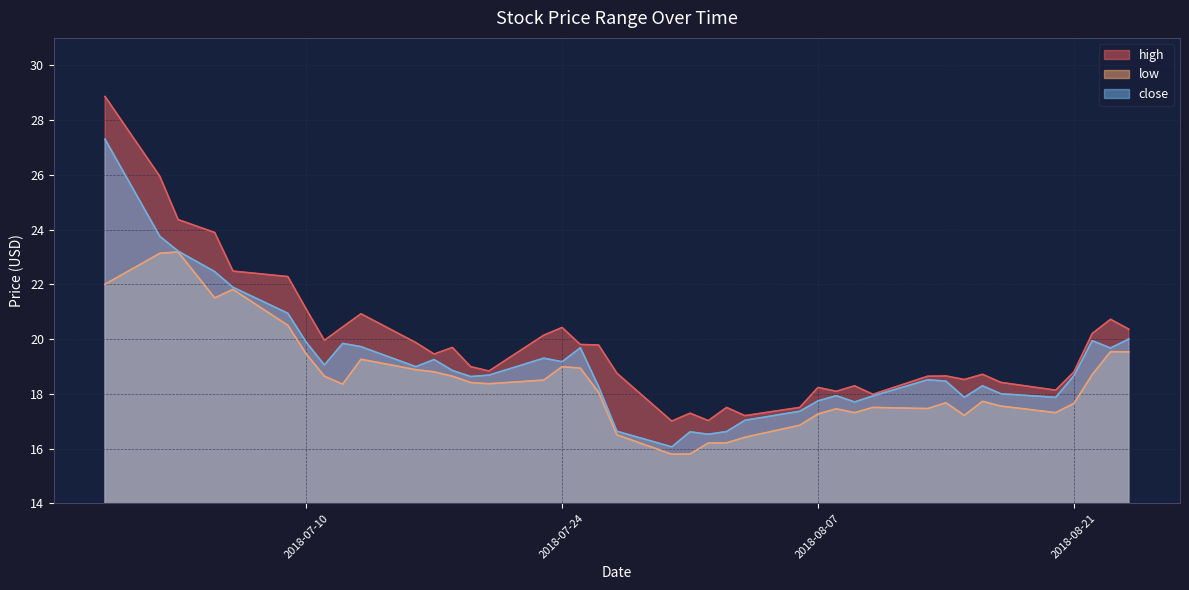

At how many categories does at least one series exceed 16?

40